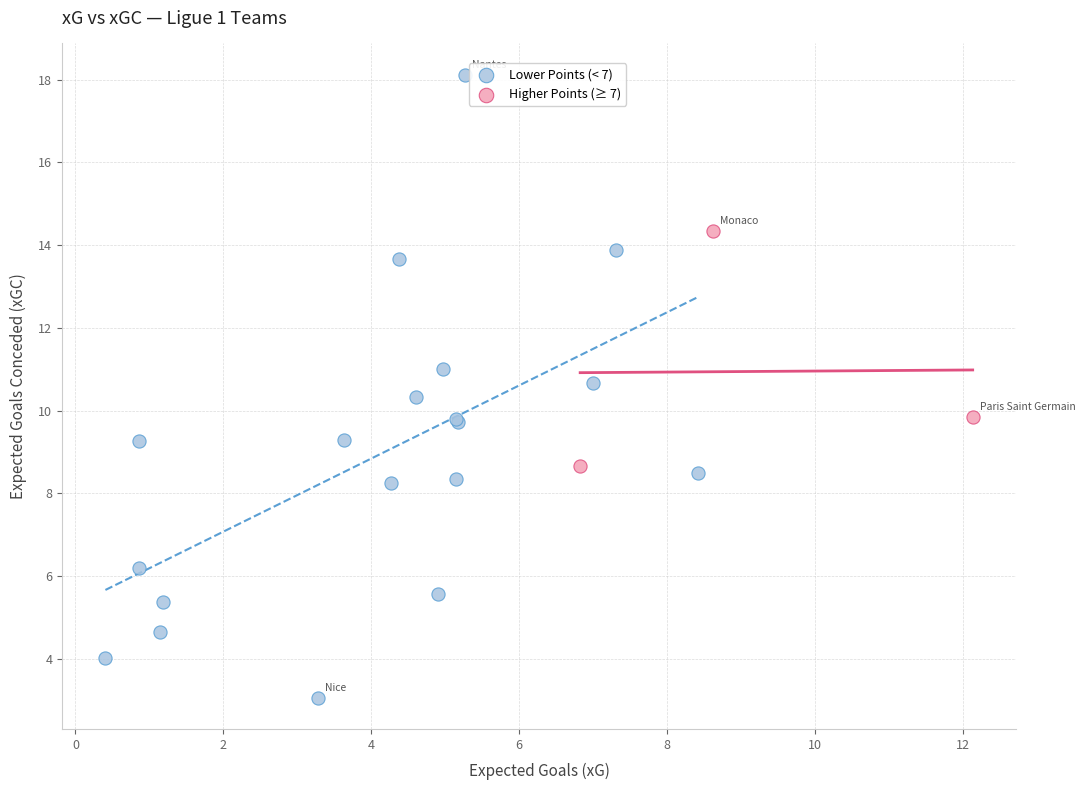

Which series reaches the maximum Y coordinate?

Lower Points (< 7)